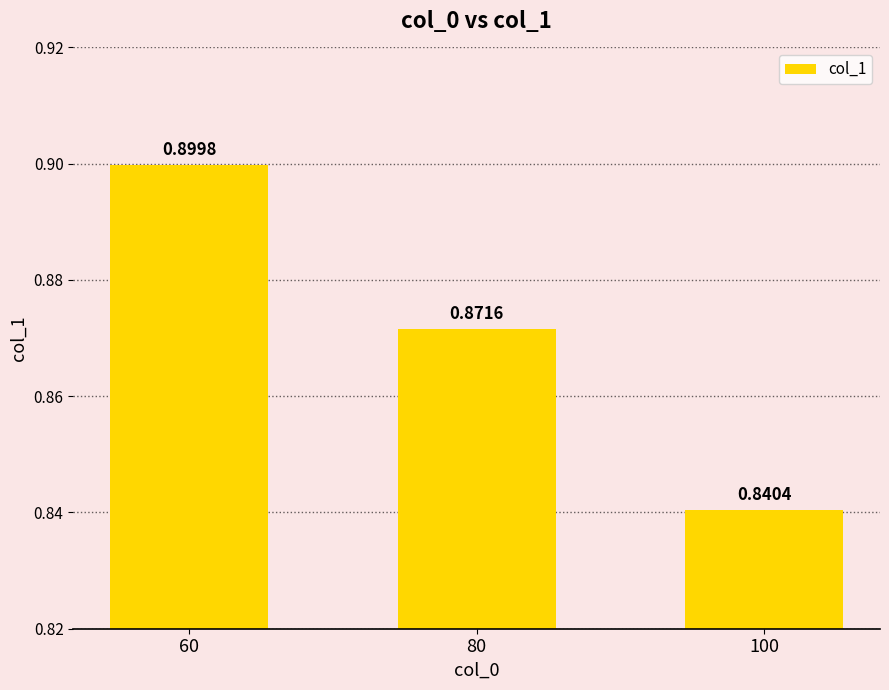

The value at 80 is 0.9. True or false?

True